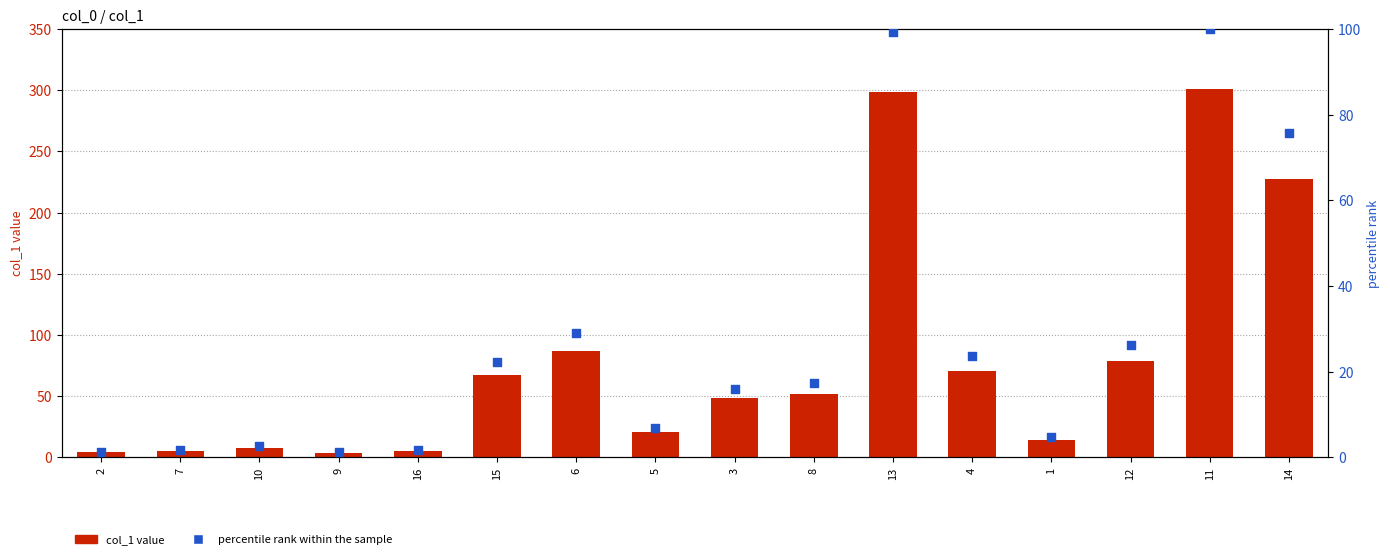

Which series has the largest total across all categories?

col_1 value